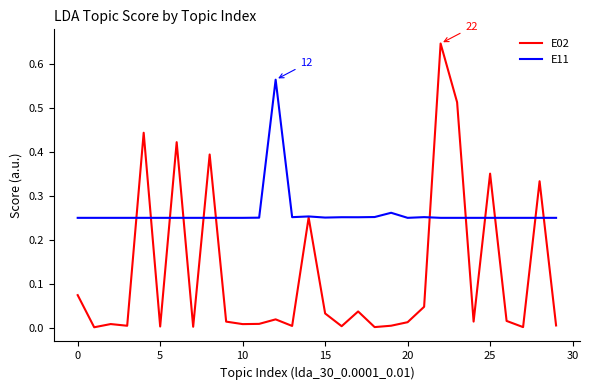

How many lines are shown in the chart?

2